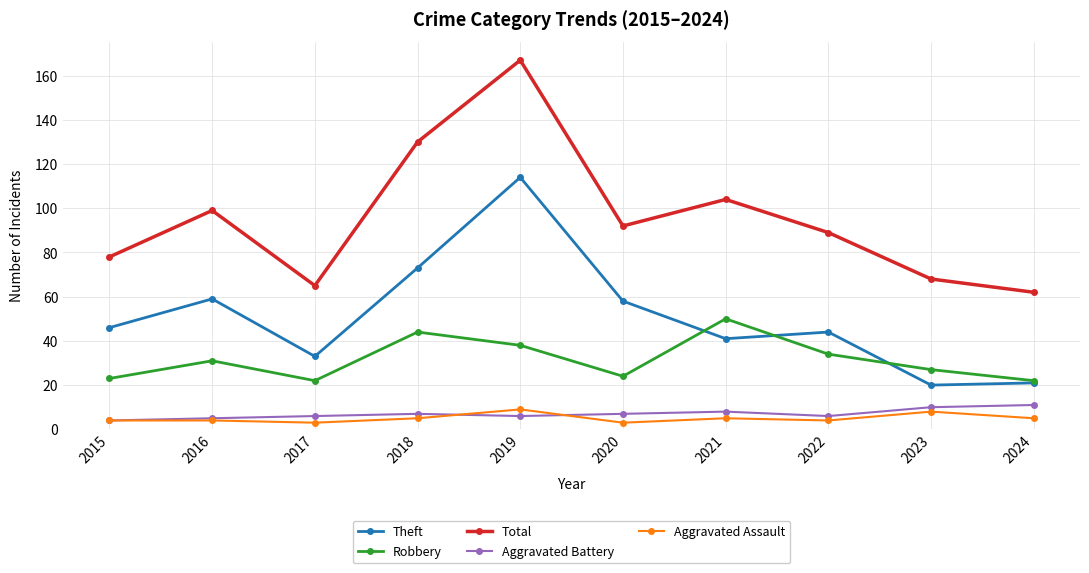

How many interior local valleys does the Total series have?

2